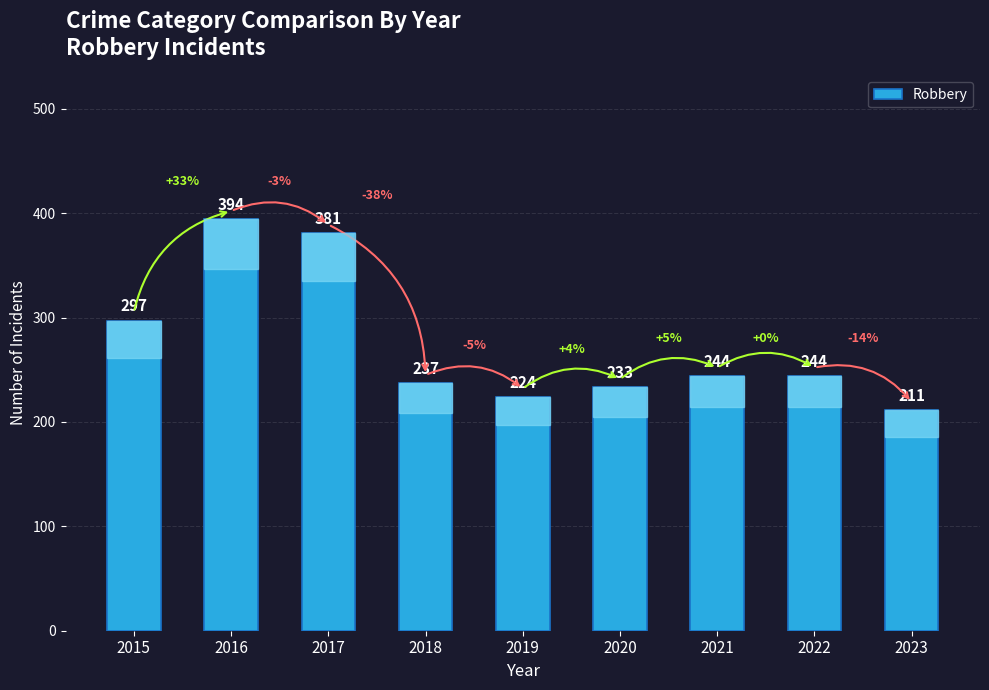

How many bars are there in total?

9